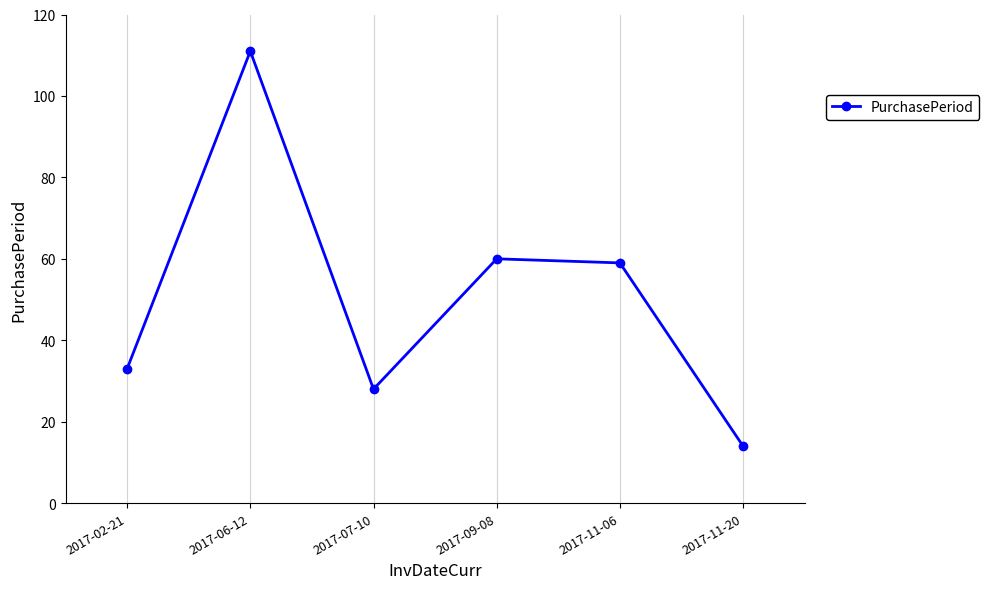

Is this an area chart (filled region under the line)?

No